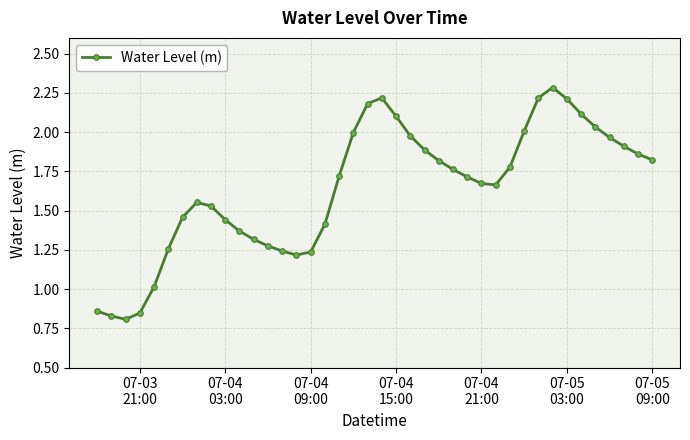

True or false: there are more than 0 points higher than both neighbors.

True